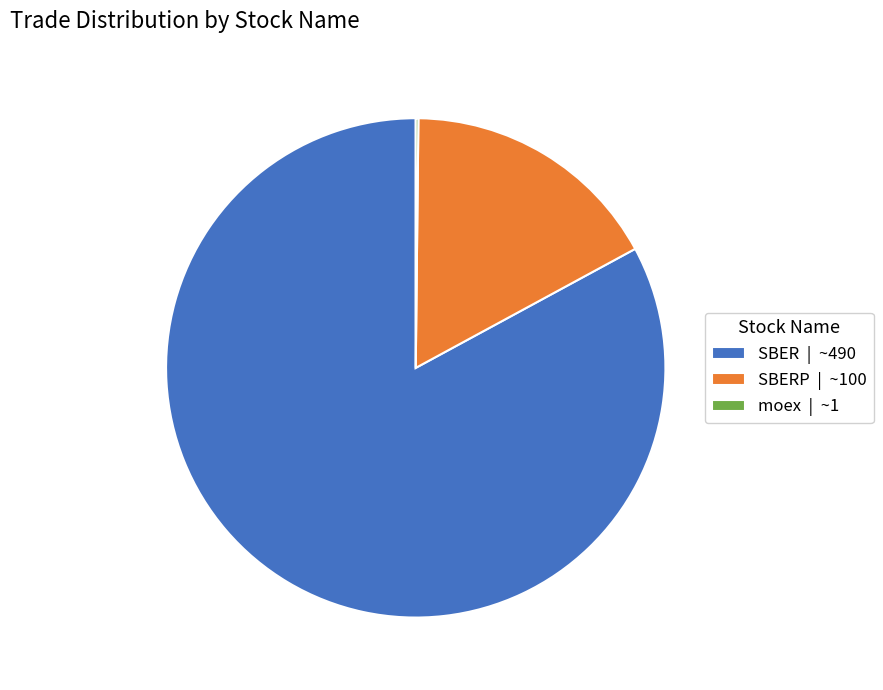

What is the largest slice in the pie chart?

SBER | ~490